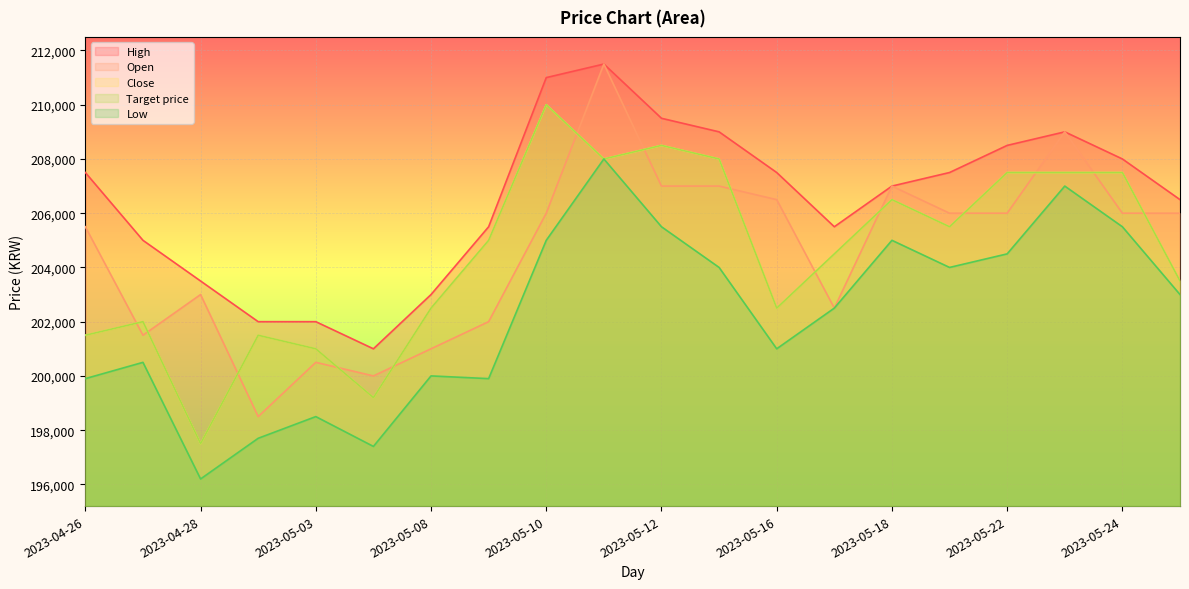

Where is Close nearest to the value 203750?

2023-05-25